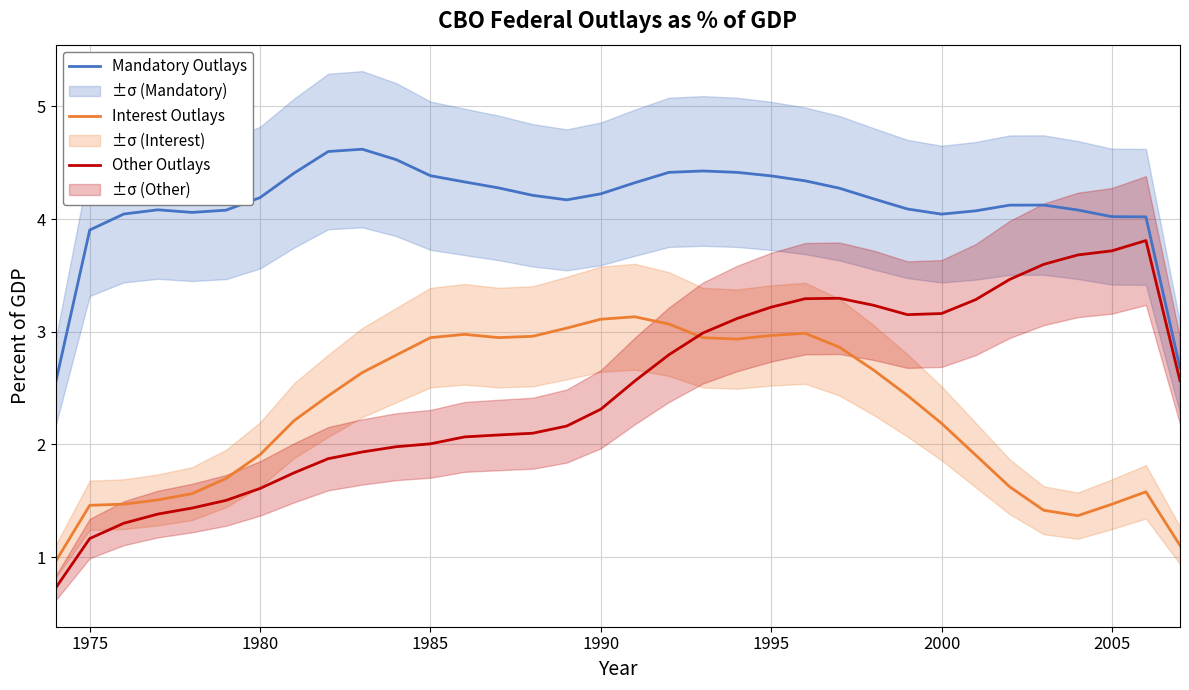

The Interest Outlays series shows 2.9 at 1985. True or false?

True